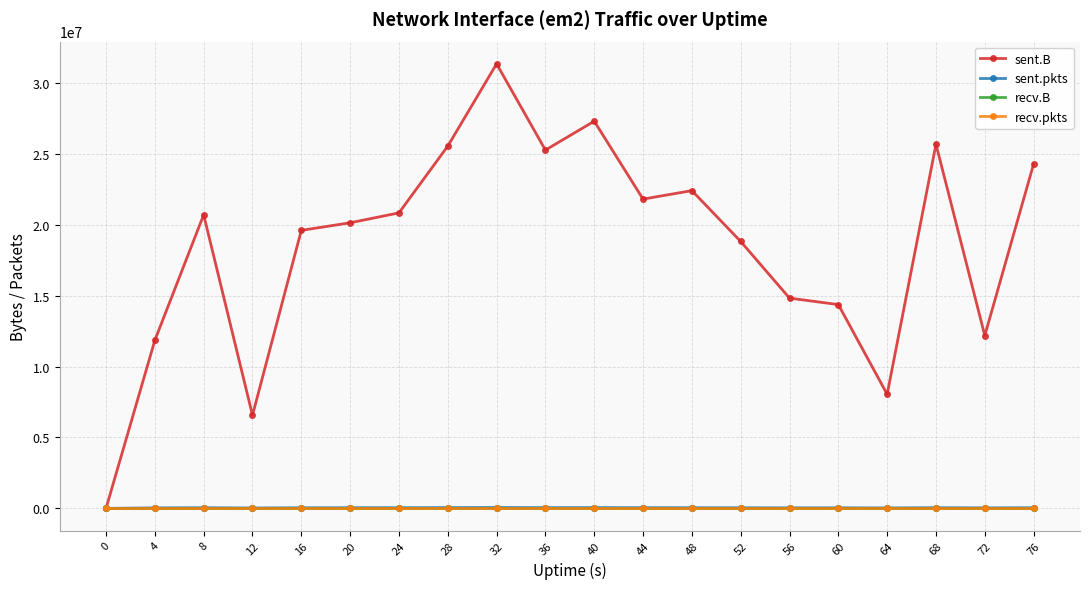

True or false: sent.B and sent.pkts cross at least once.

False